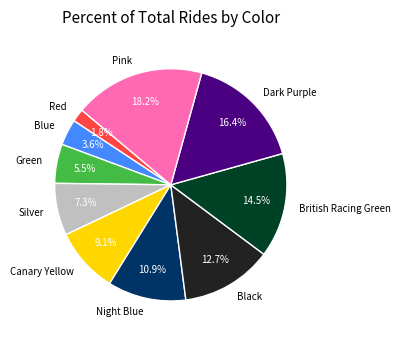

To the nearest percent, what is the combined percentage of Red and Dark Purple?

18%